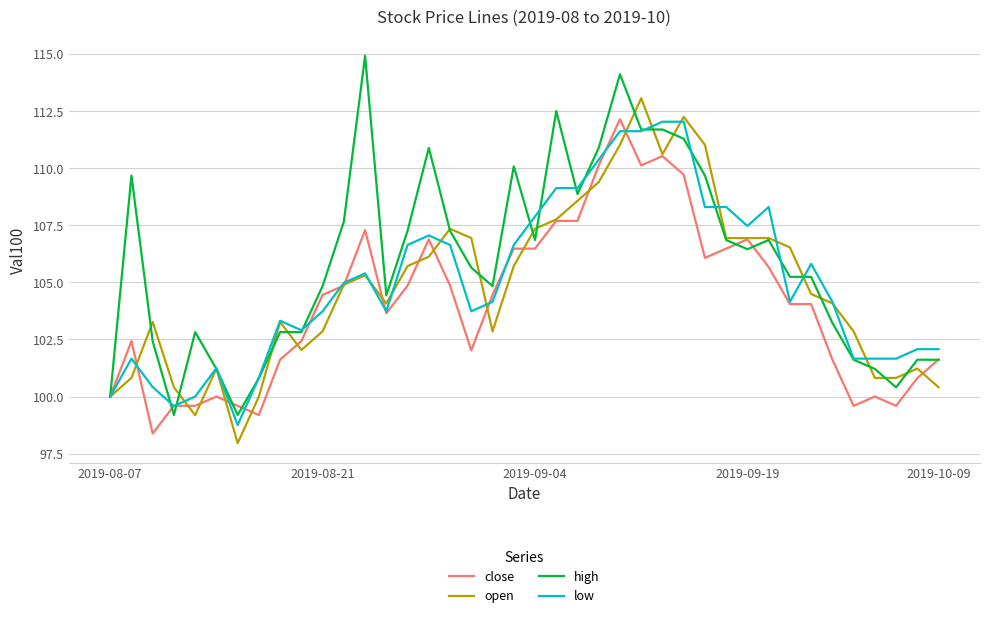

After their last crossing, which series has the higher values: low or high?

low